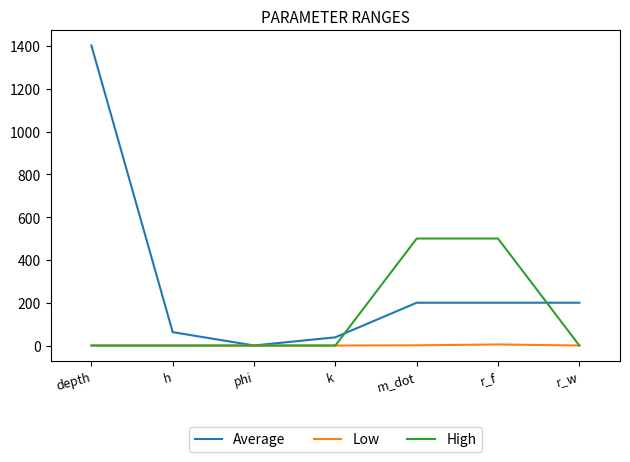

What is the difference between the Low values at depth and m_dot?

1.0